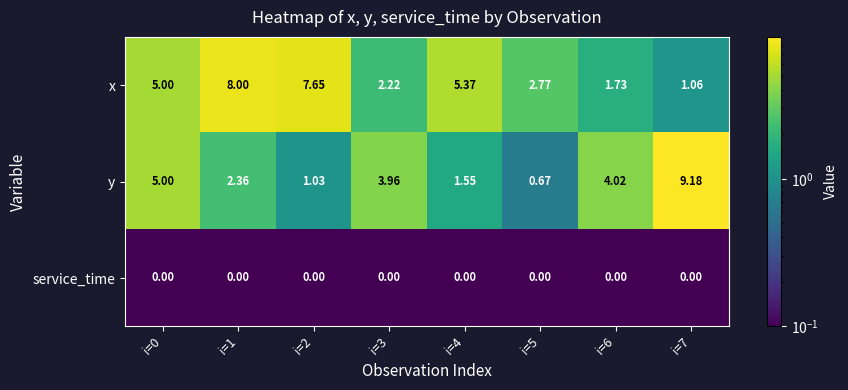

Rank the series by their average value, from lowest to highest.

service_time, y, x